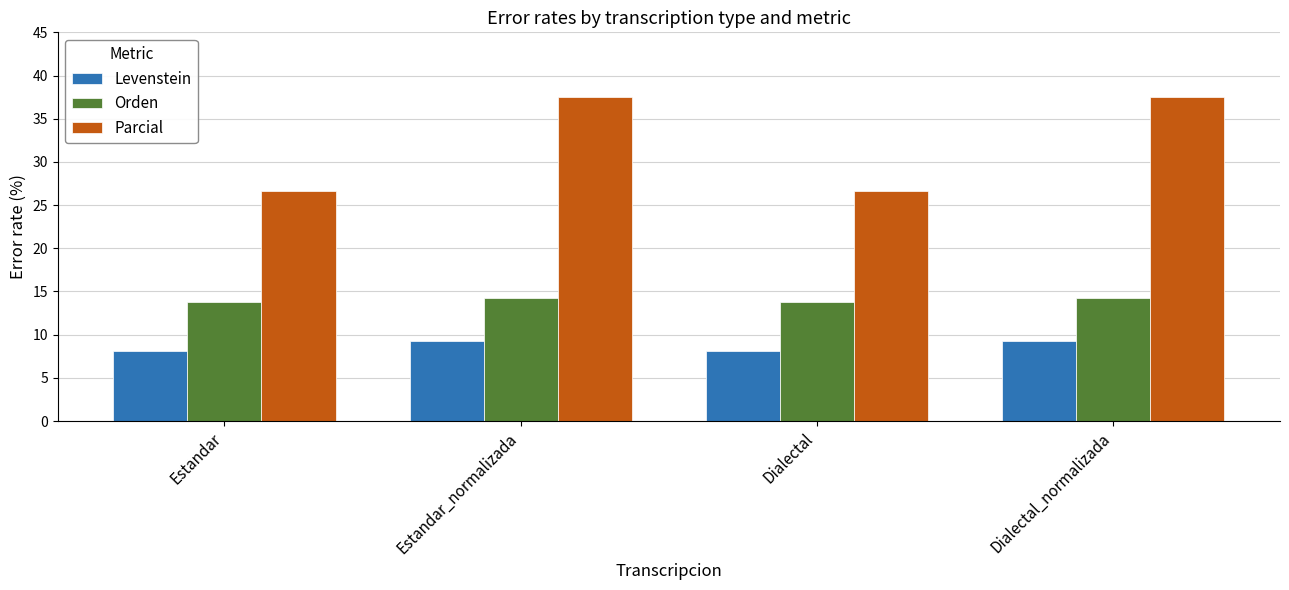

What is the difference between the maximum and minimum values in the Orden series?

0.5